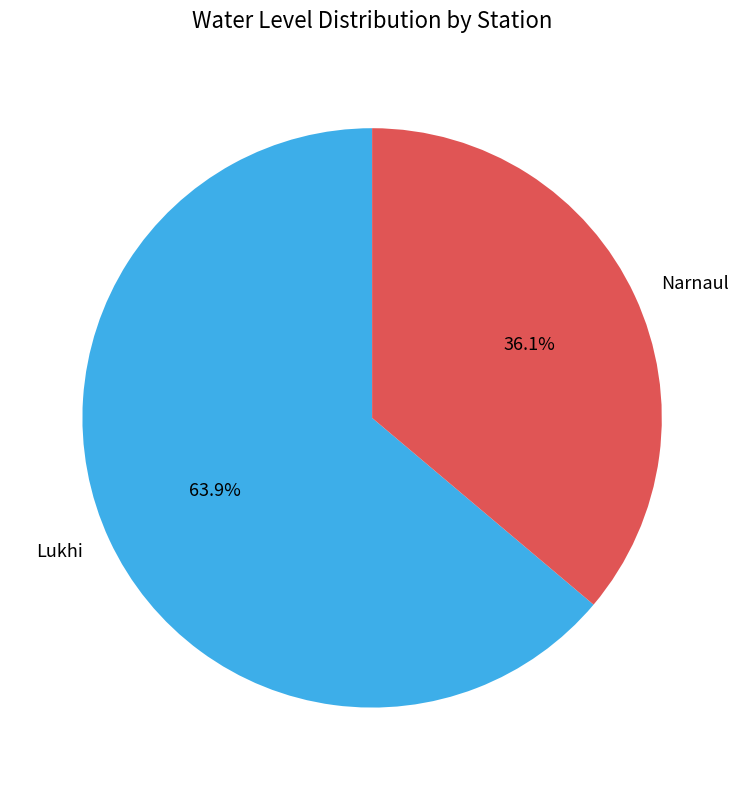

Which has a higher value, Lukhi or Narnaul?

Lukhi